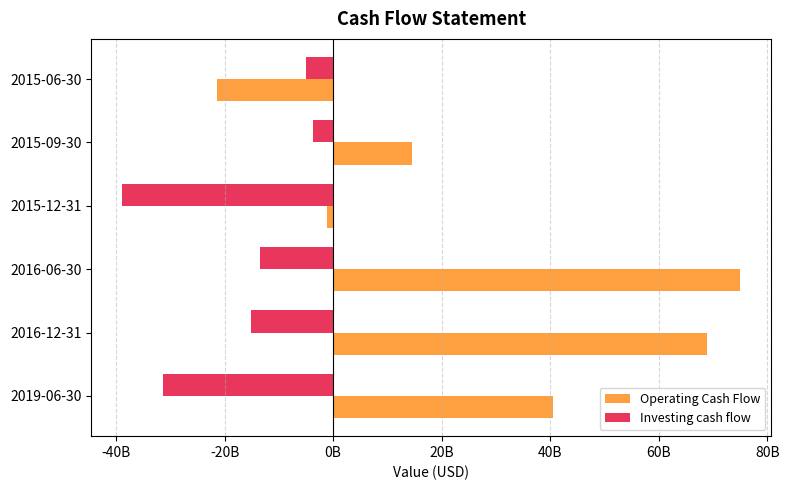

At which category is the sum across all series the highest?

2016-06-30